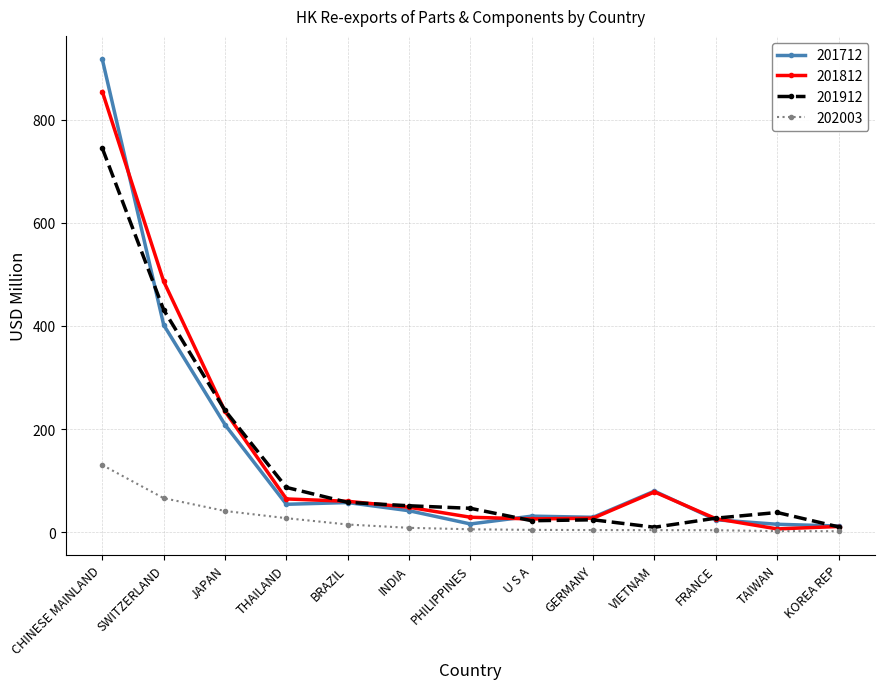

What is the difference between the maximum and second lowest values in the 202003 series?

128.1